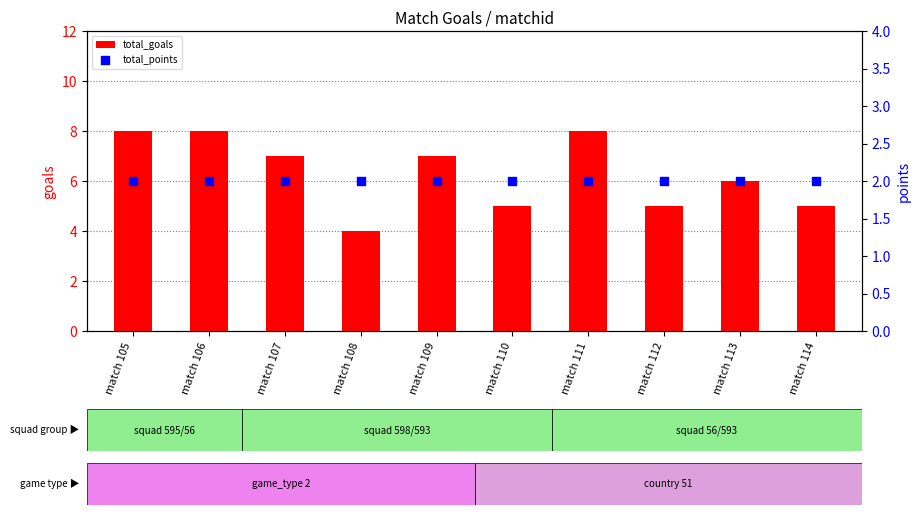

Which series reaches the maximum Y coordinate?

total_goals